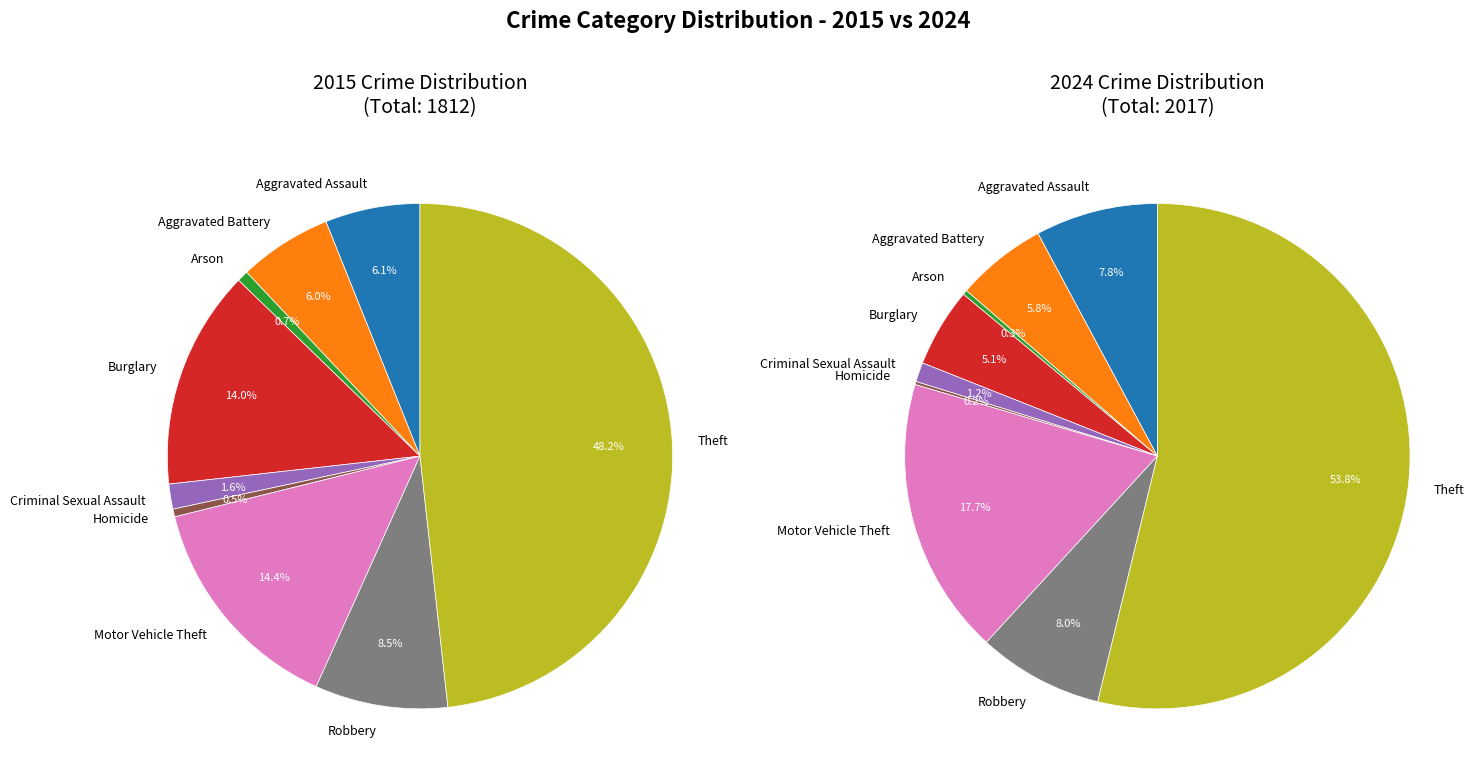

To the nearest percent, what is the average slice percentage?

11%